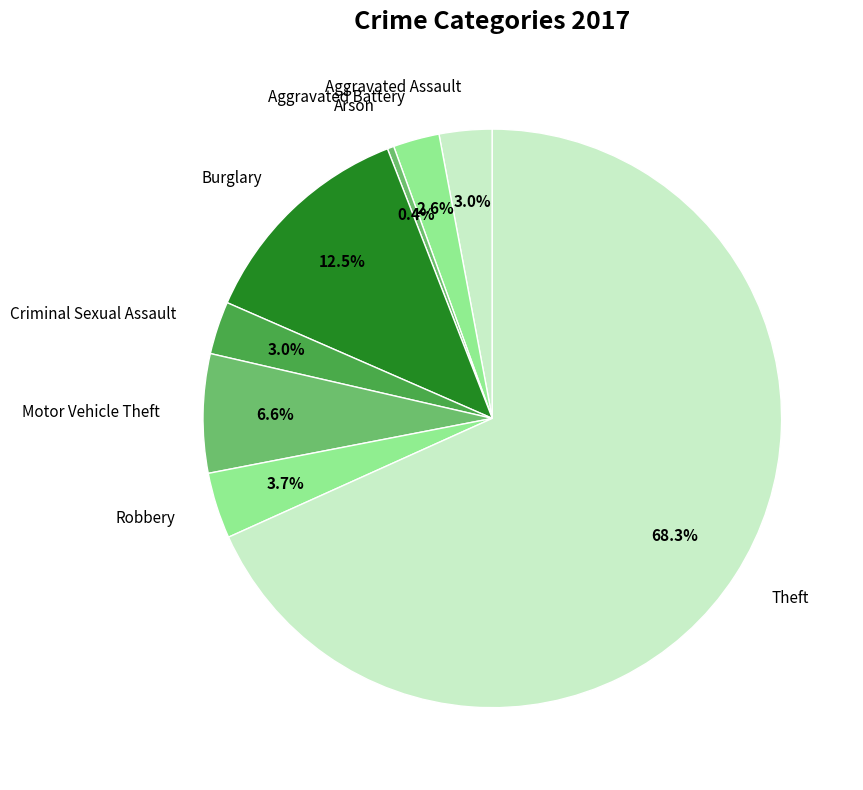

Is Theft the majority of the pie?

Yes